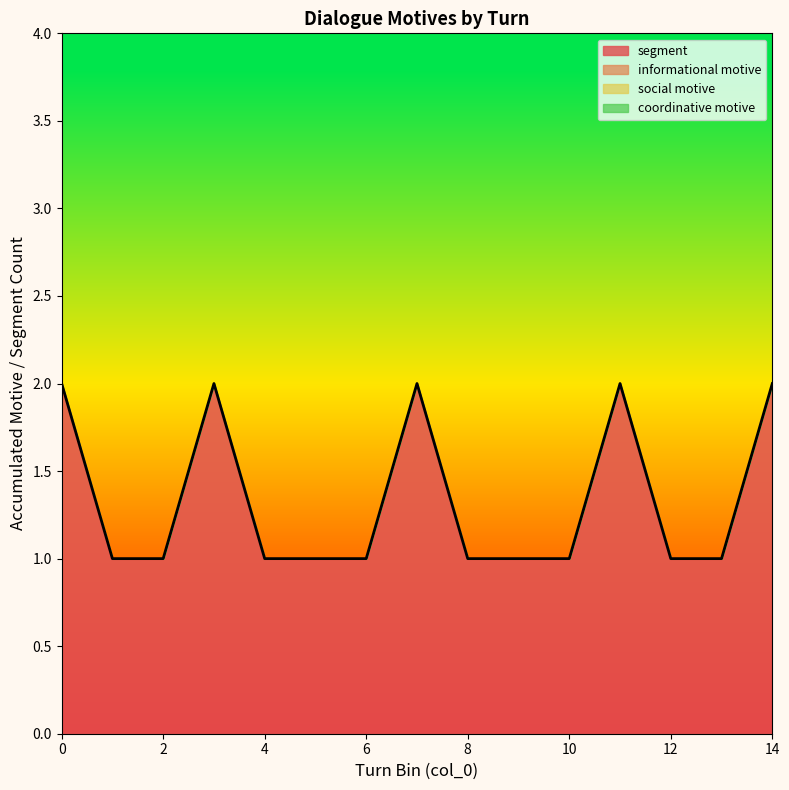

What are all the series names shown in the legend?

informational motive, social motive, coordinative motive, segment